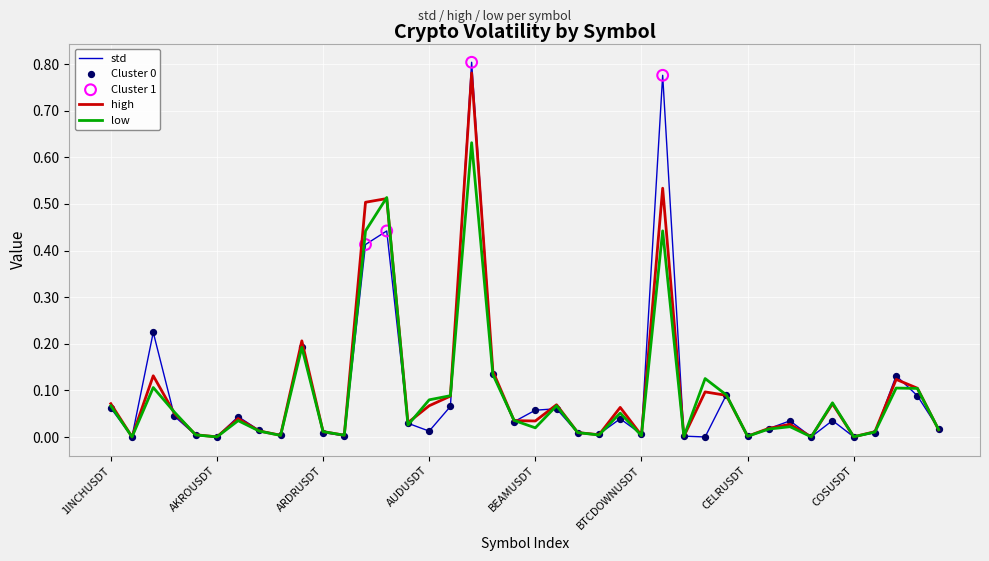

Which series has the widest spread of values?

std